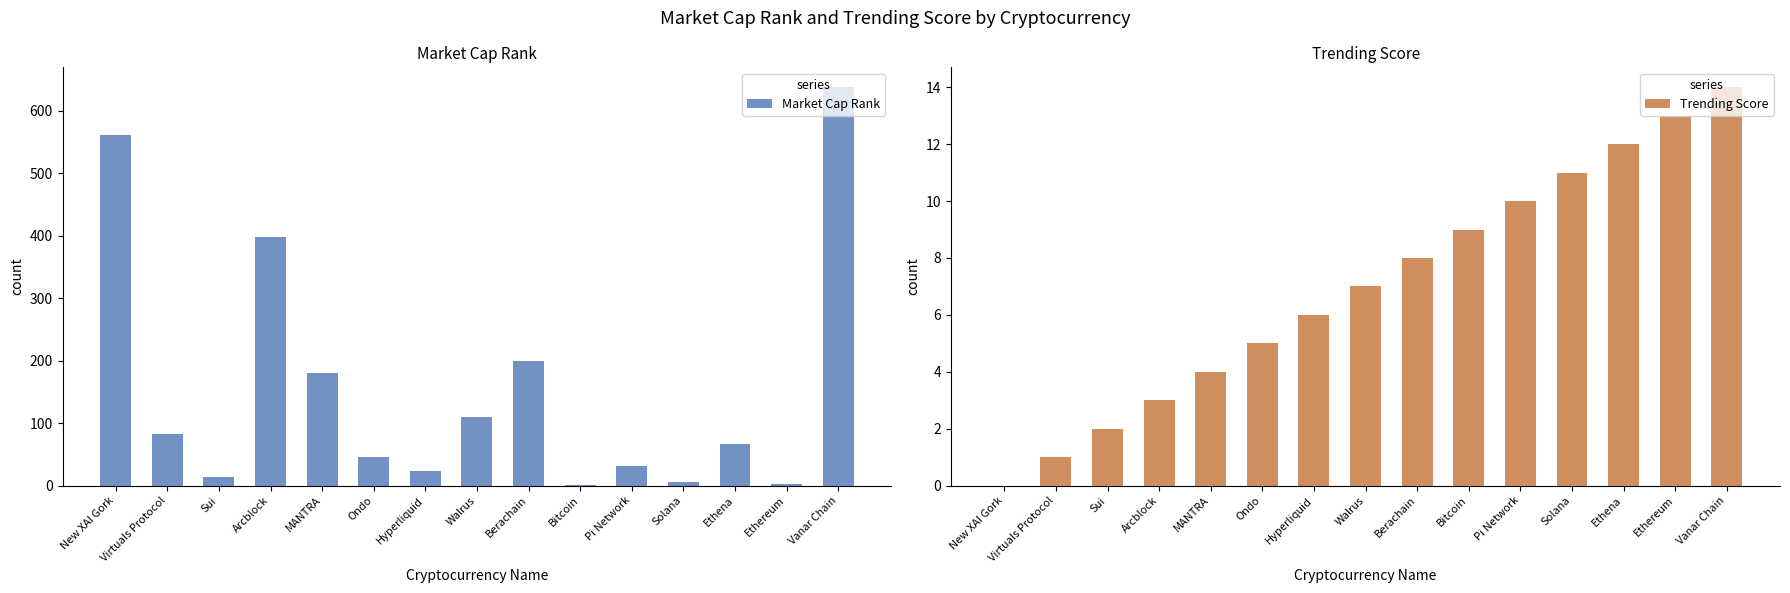

What is the maximum value shown in the chart?

638